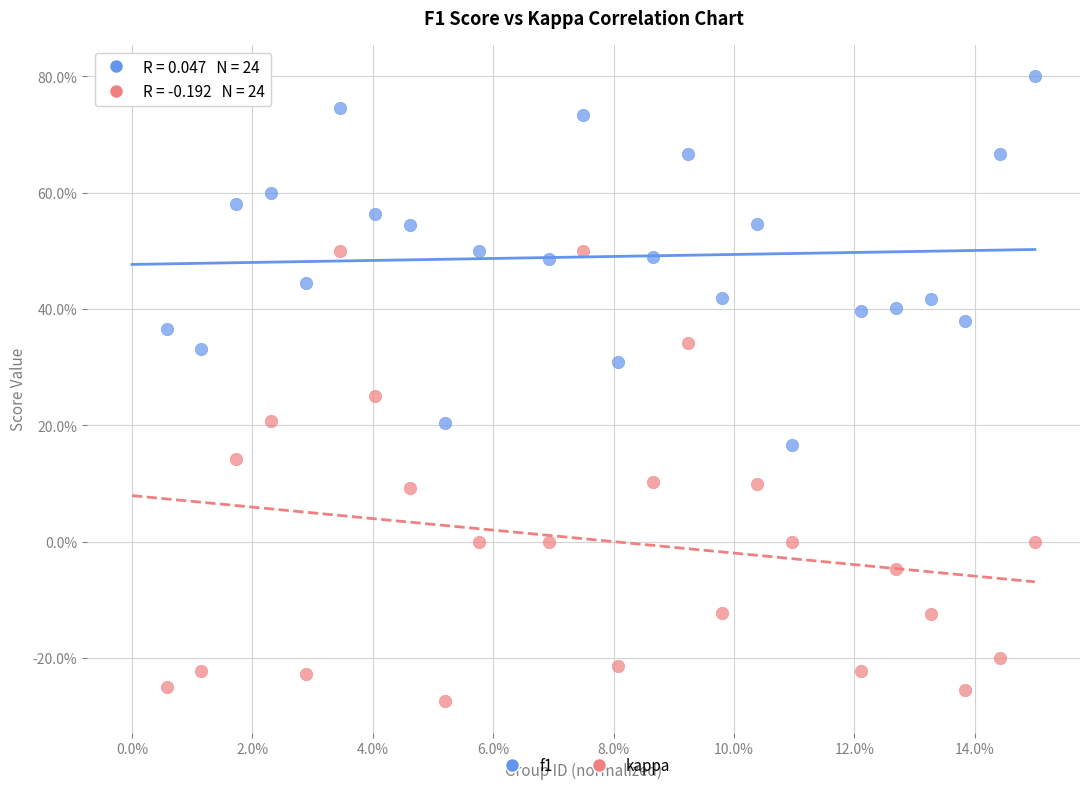

Which series has the widest spread of Y values?

kappa